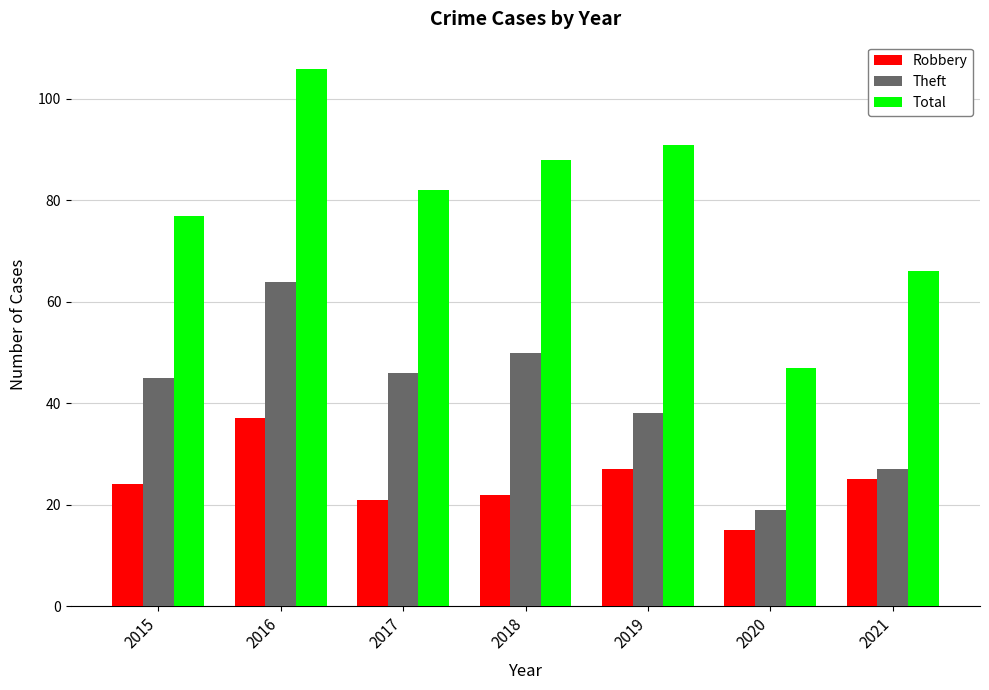

Count the number of data series in this chart.

3